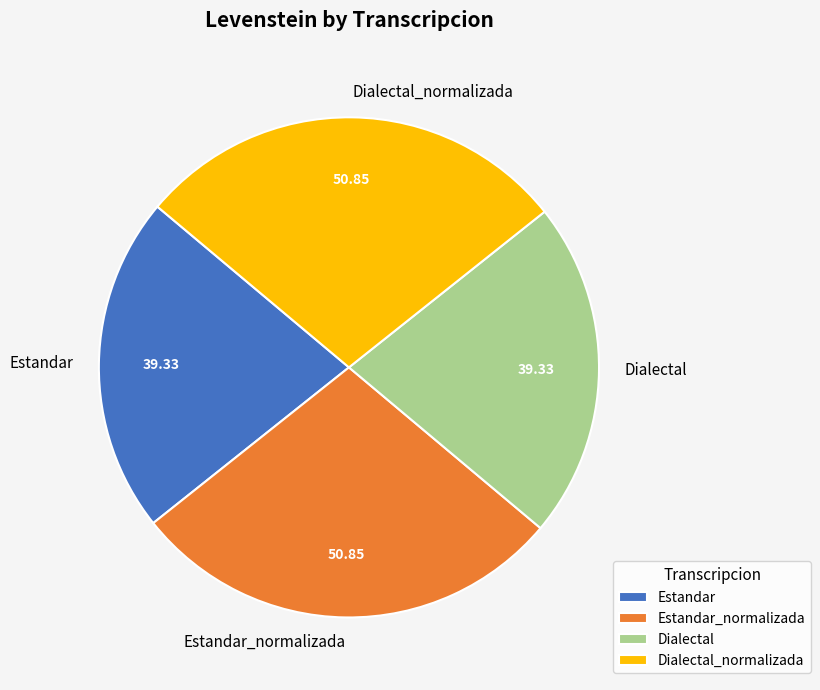

Is the sum of Dialectal_normalizada and Estandar_normalizada greater than half?

Yes